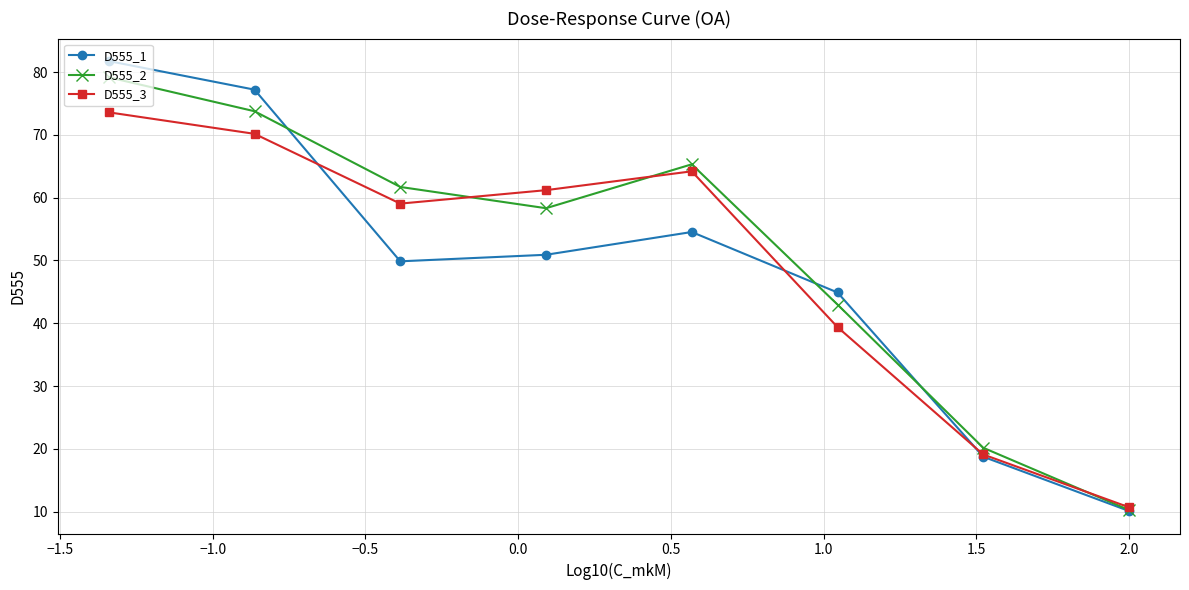

In D555_2, how many points are higher than both neighbors (excluding endpoints)?

1